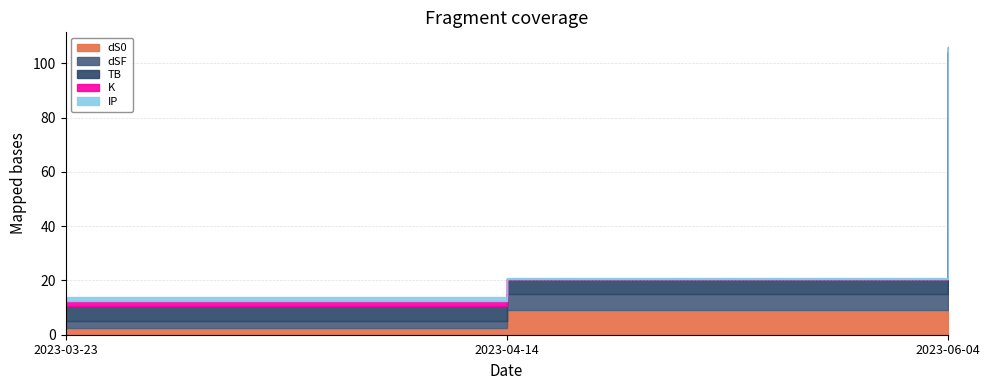

At which label is TB closest to 2?

2023-06-04